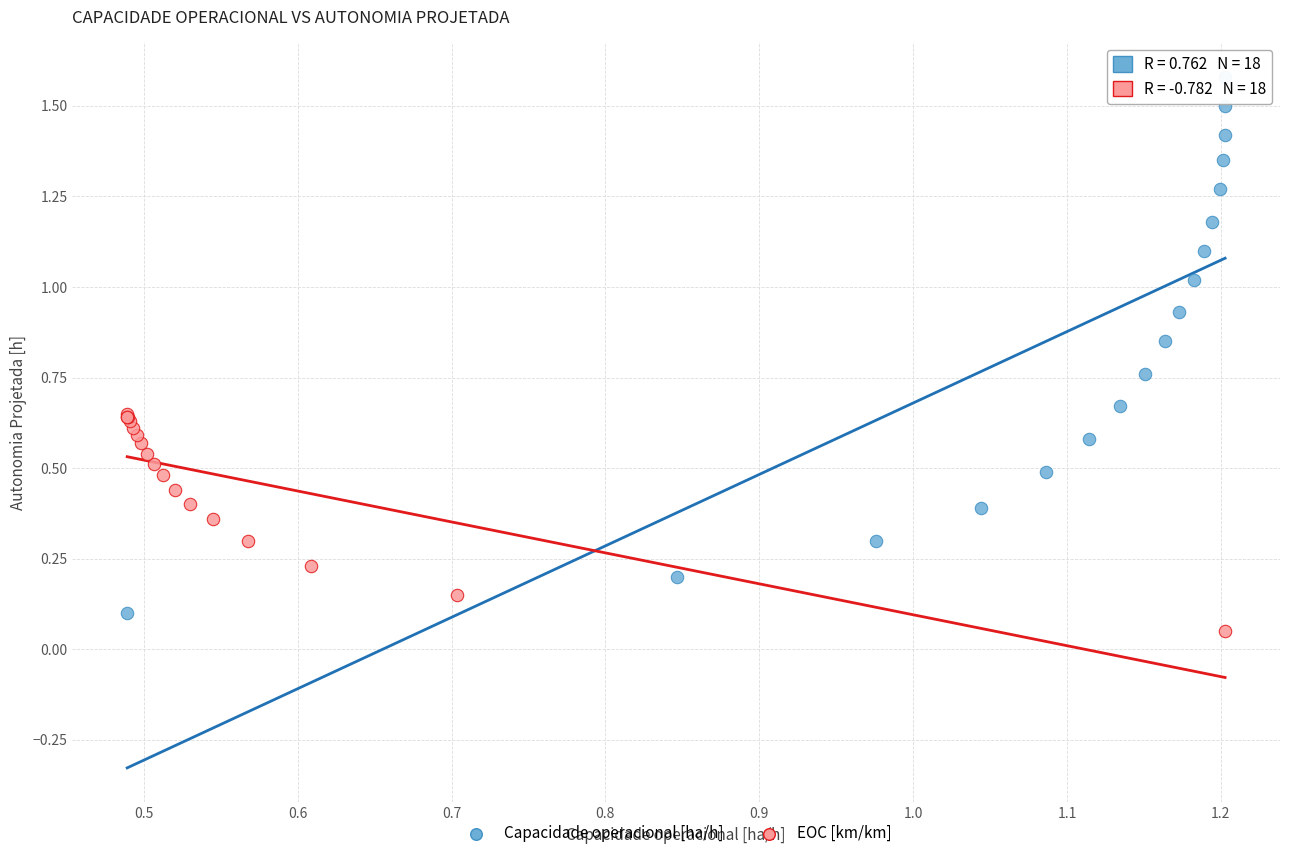

What are all the series names shown in the legend?

Capacidade operacional [ha/h], EOC [km/km]